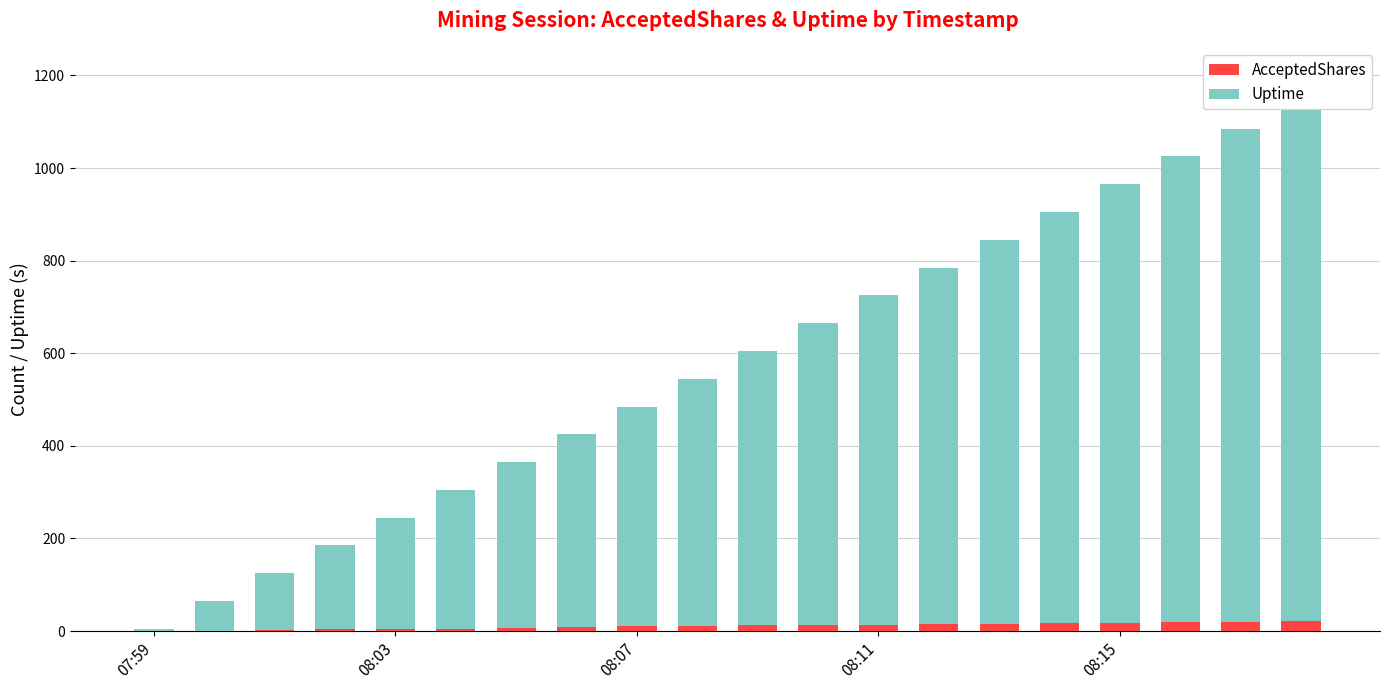

Reading left to right, what are all the values shown in this chart?

AcceptedShares: 0	1	2	4	5	5	6	8	10	10	13	13	13	15	15	18	18	19	19	21
Uptime: 5	64	123	181	240	300	359	417	475	535	592	652	712	770	830	887	947	1006	1066	1124